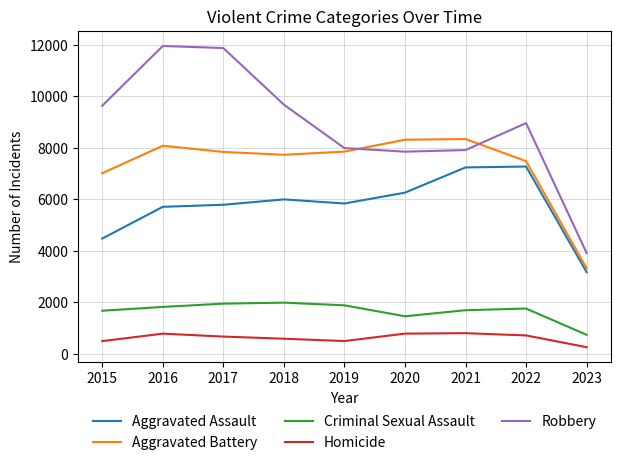

What is the lowest value of the Criminal Sexual Assault series?

741